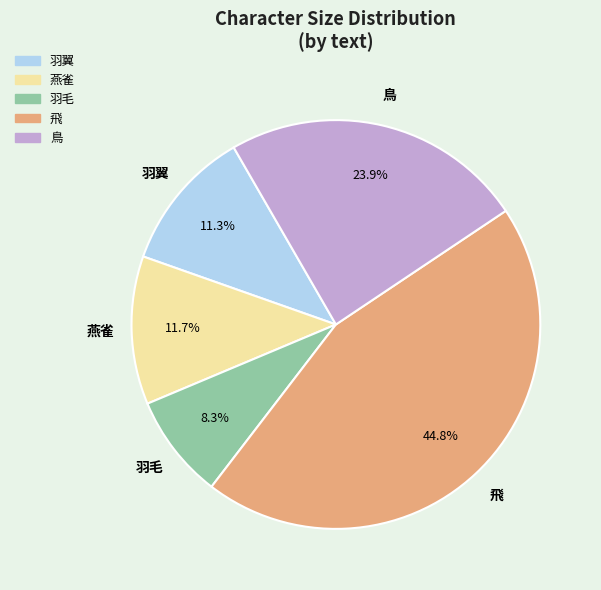

What portion of the pie excludes 燕雀?

88.3%